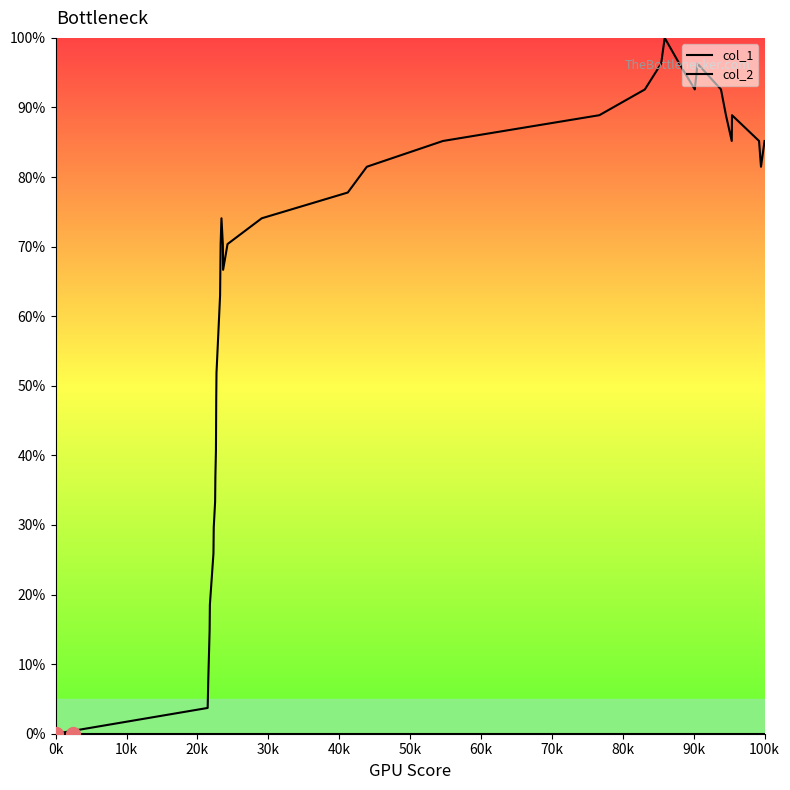

How many lines are shown in the chart?

2